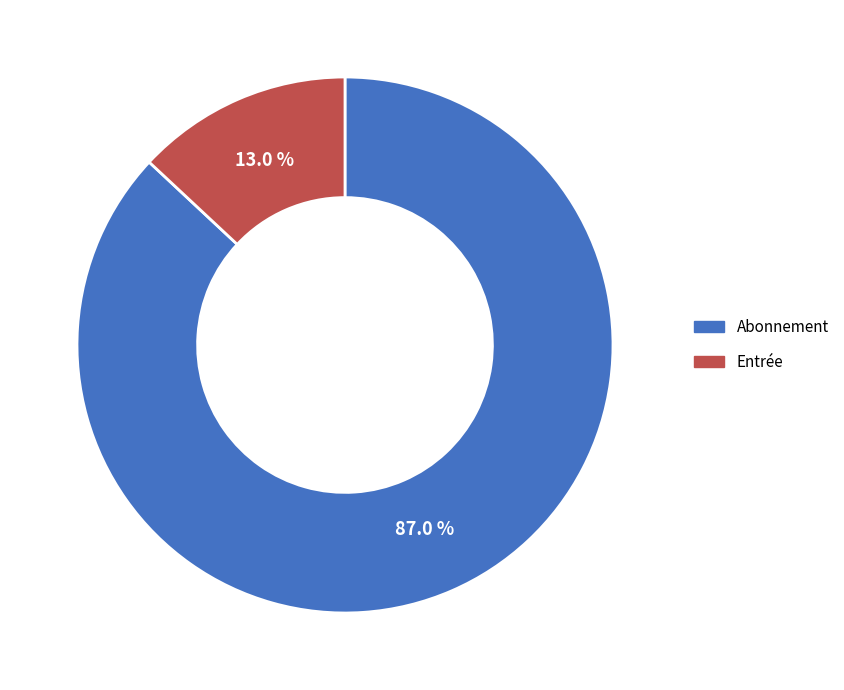

To the nearest percent, what is the combined percentage of Abonnement and Entrée?

100%